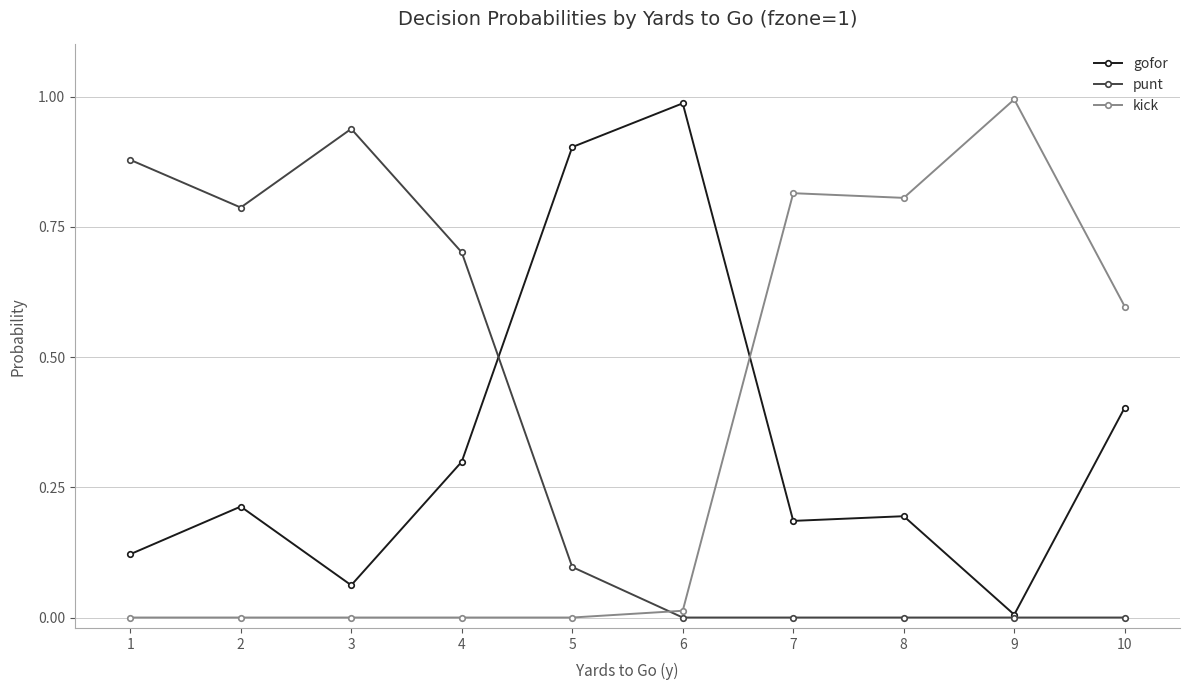

True or false: gofor has a value of 0.0 at 9.

True